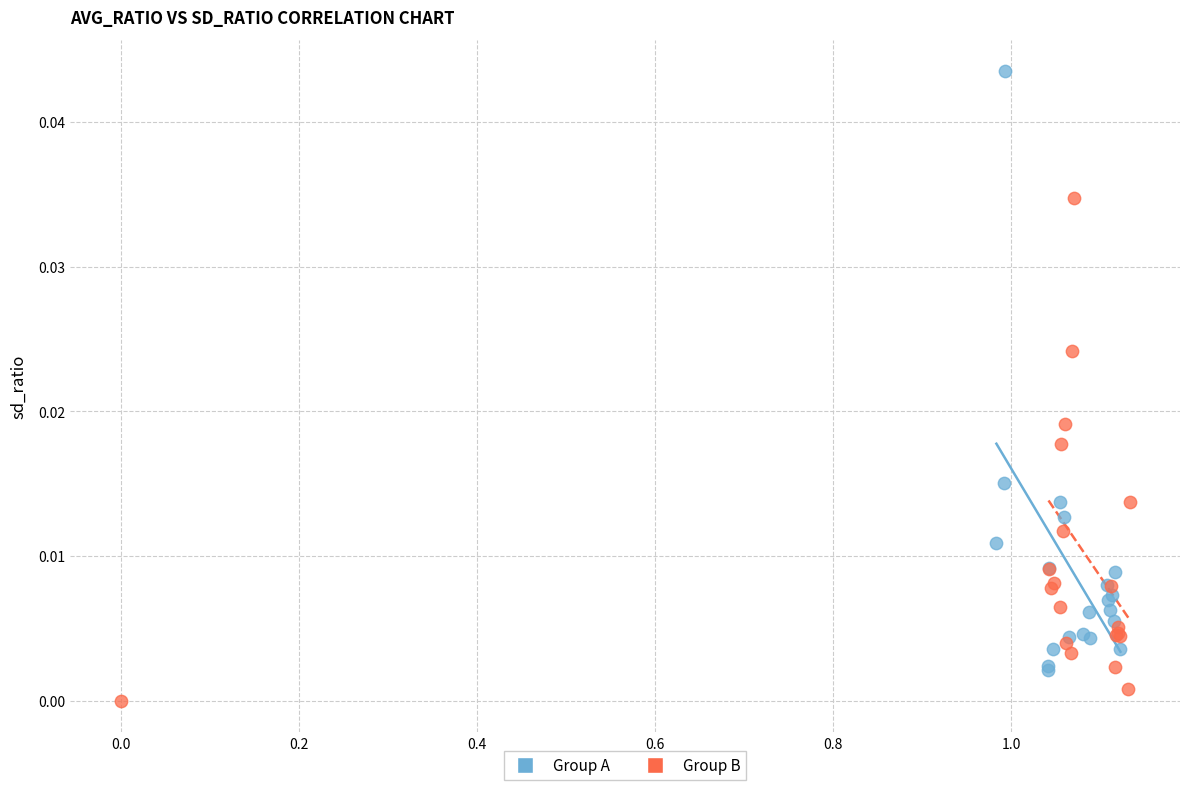

Which series has the largest Y range (max minus min)?

Group A